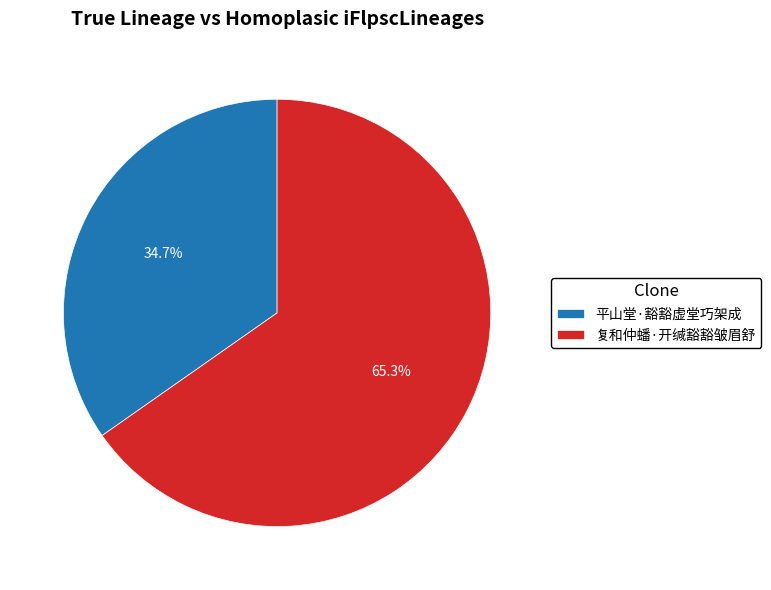

Approximately how many times larger is the value at 平山堂·豁豁虚堂巧架成 compared to 复和仲蟠·开缄豁豁皱眉舒?

0.5